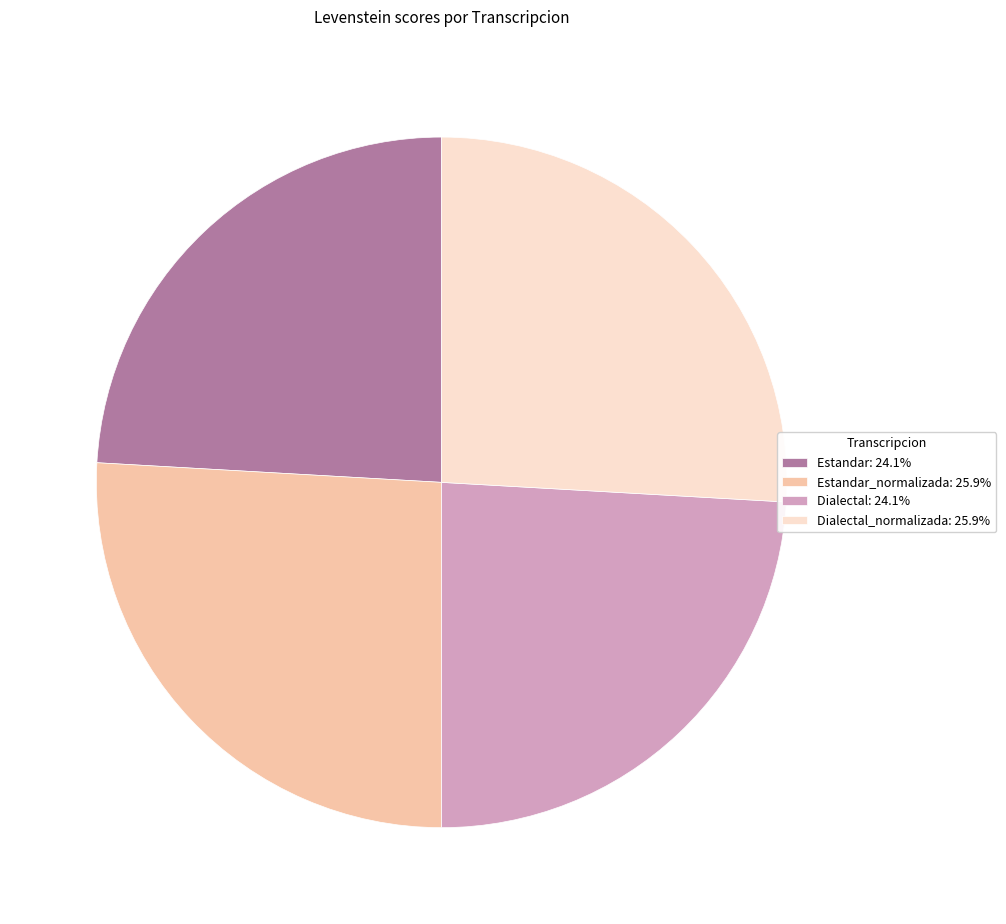

What is the ratio of the value at Dialectal: 24.1% to the value at Dialectal_normalizada: 25.9%?

0.9